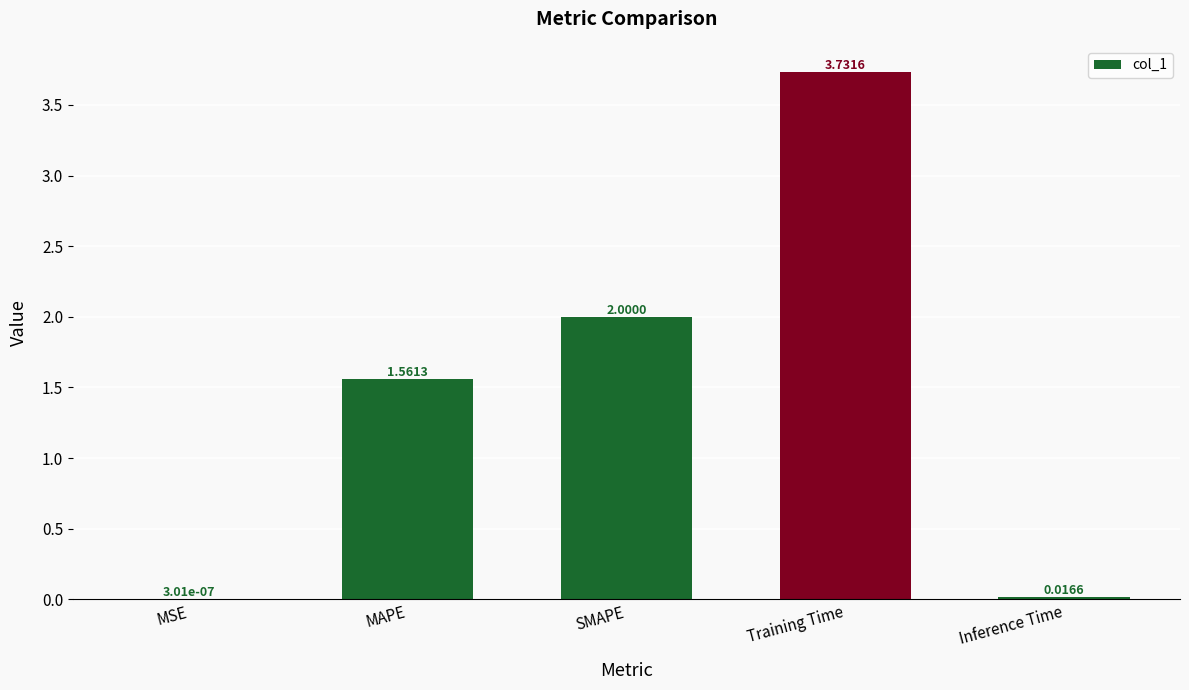

What is the sum of all values?

7.3